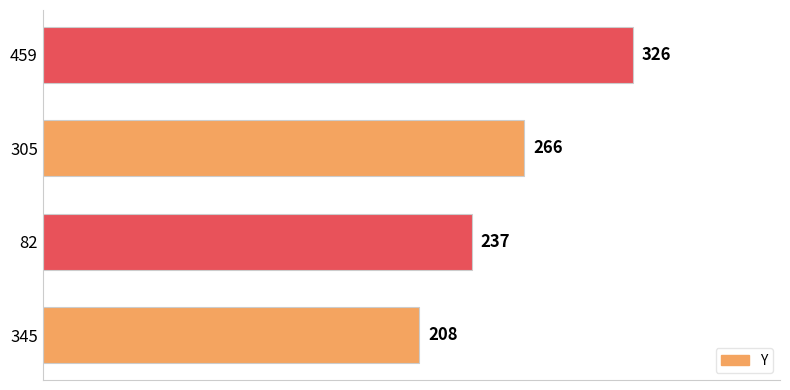

Between 459 and 305, which is larger?

459